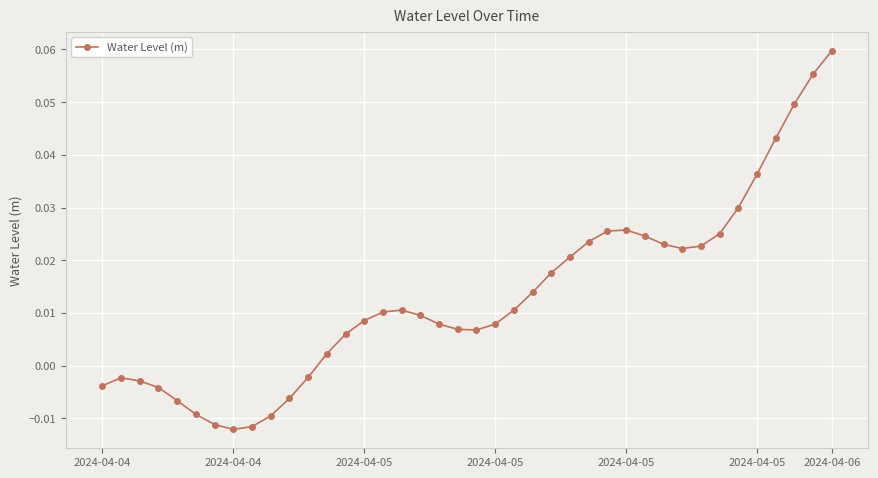

True or false: the data has more than 0 interior local peaks.

True